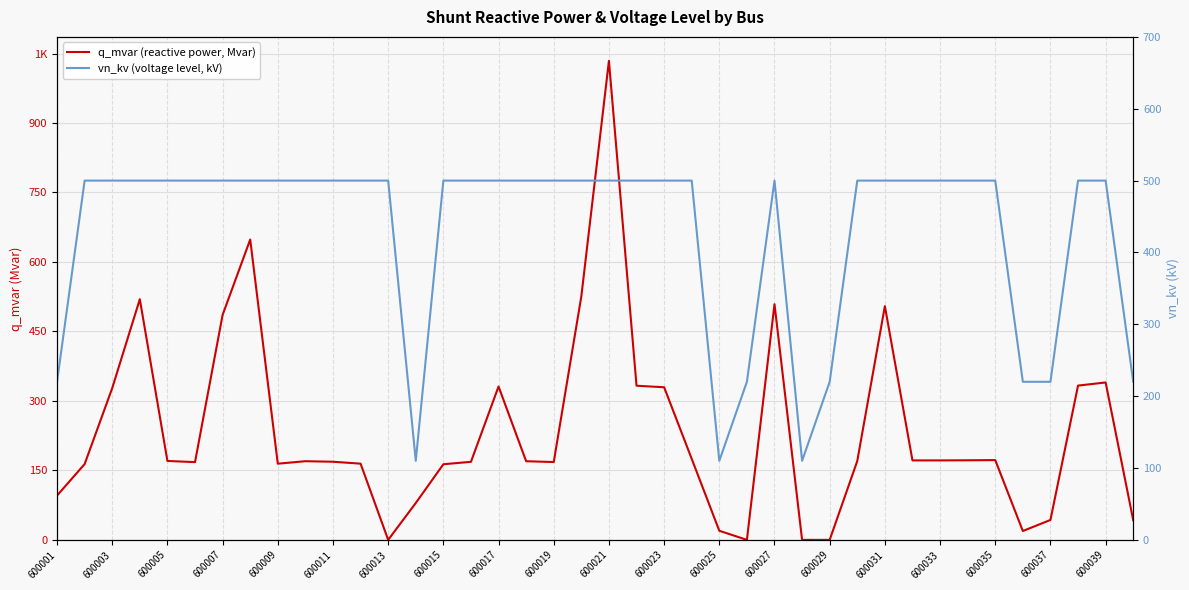

Is the value of q_mvar (reactive power, Mvar) at 31 greater than the value of vn_kv (voltage level, kV) at 600023?

No